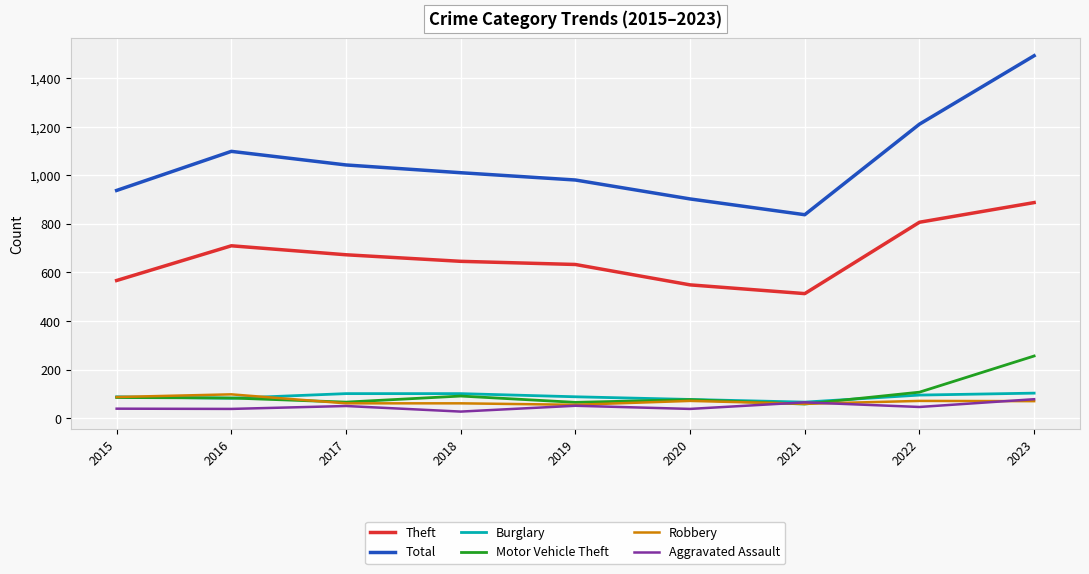

List the labels in order of Total value, largest first.

2023, 2022, 2016, 2017, 2018, 2019, 2015, 2020, 2021